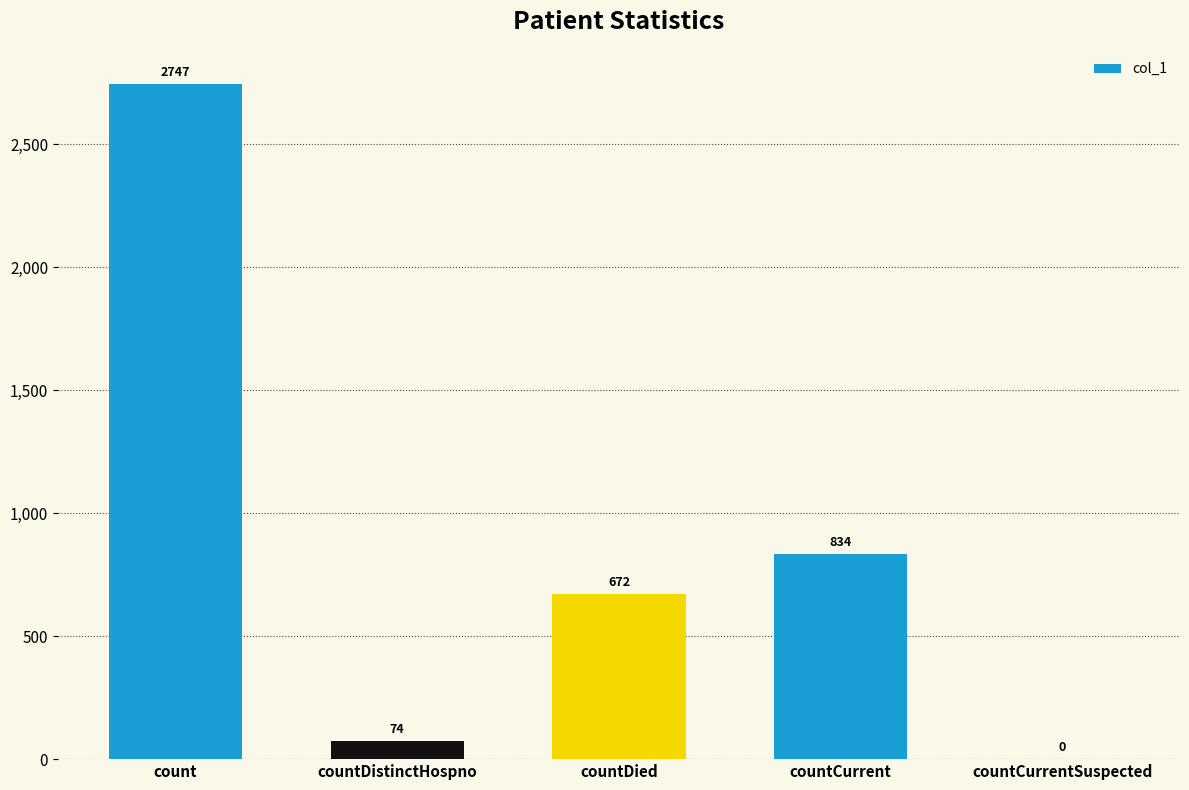

What is the sum of all values?

4327